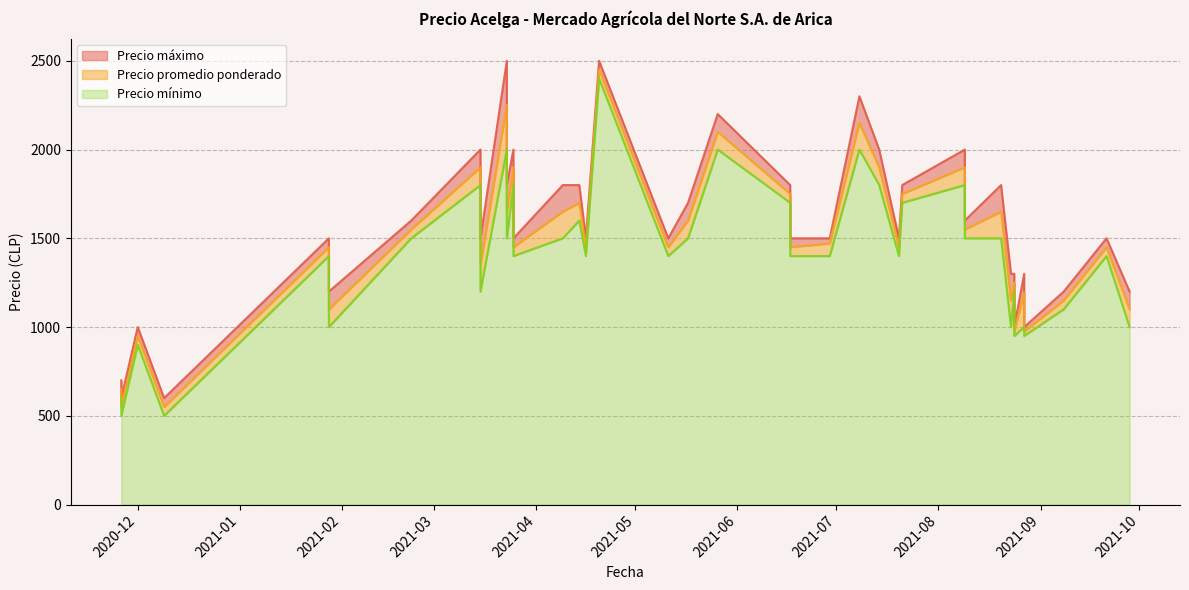

Between 2021-04-09 and 2021-03-23, which series saw the biggest shift?

Precio máximo